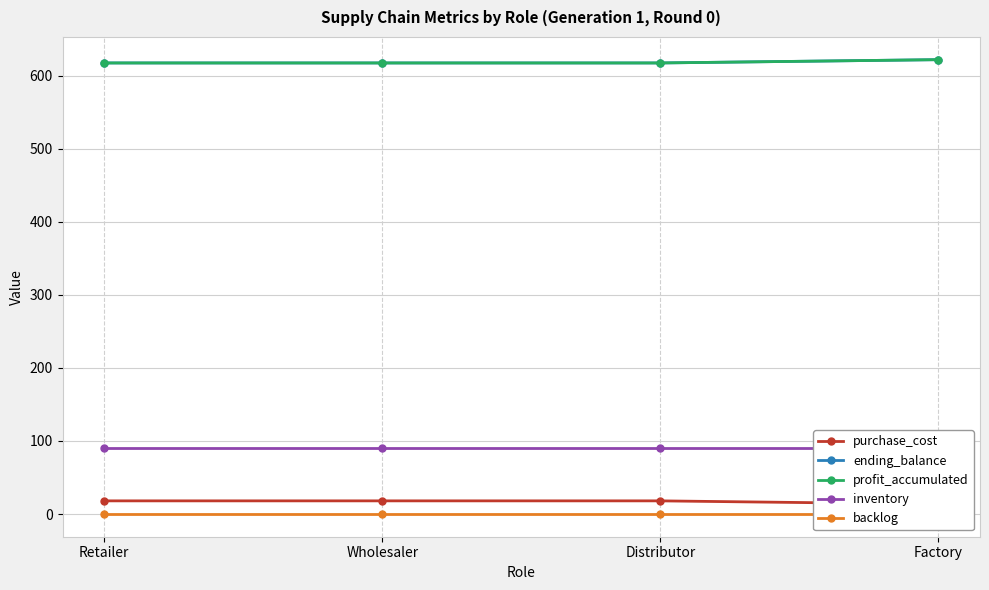

Which series has the largest range (max minus min)?

purchase_cost